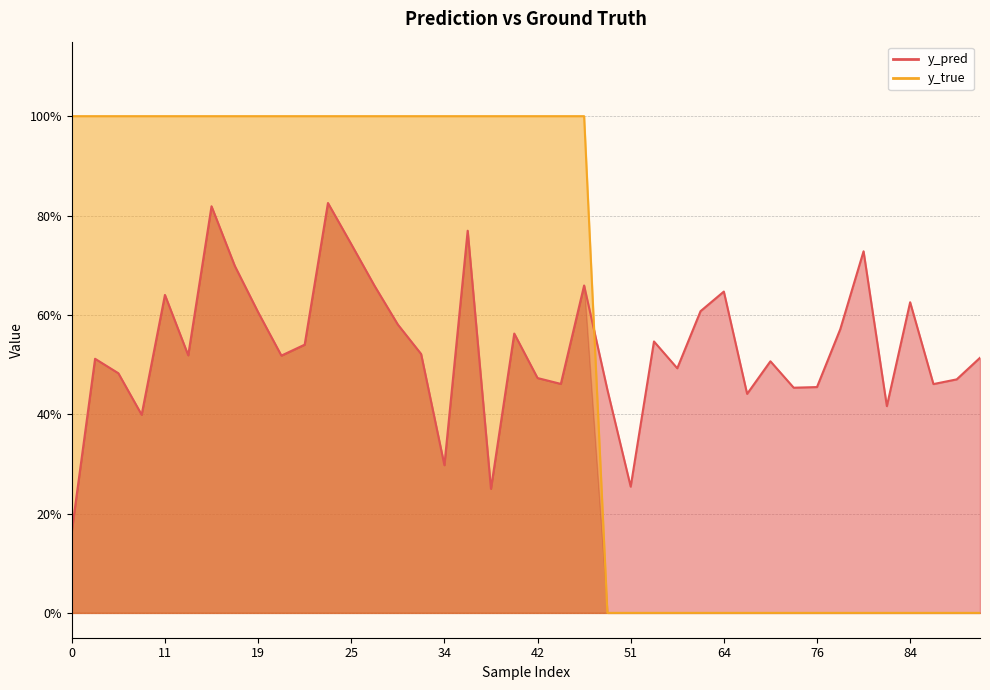

How many lines are shown in the chart?

2